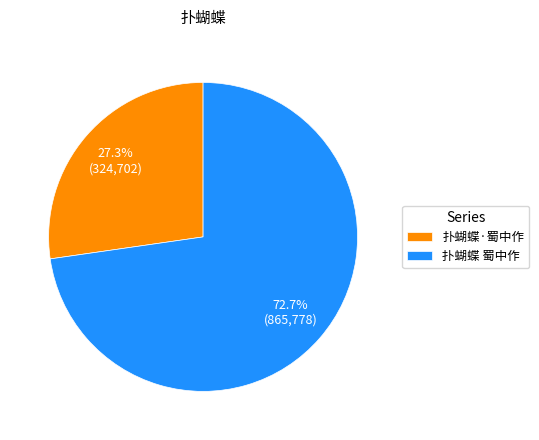

To the nearest percent, what is the difference between the largest and smallest slice percentages?

45%